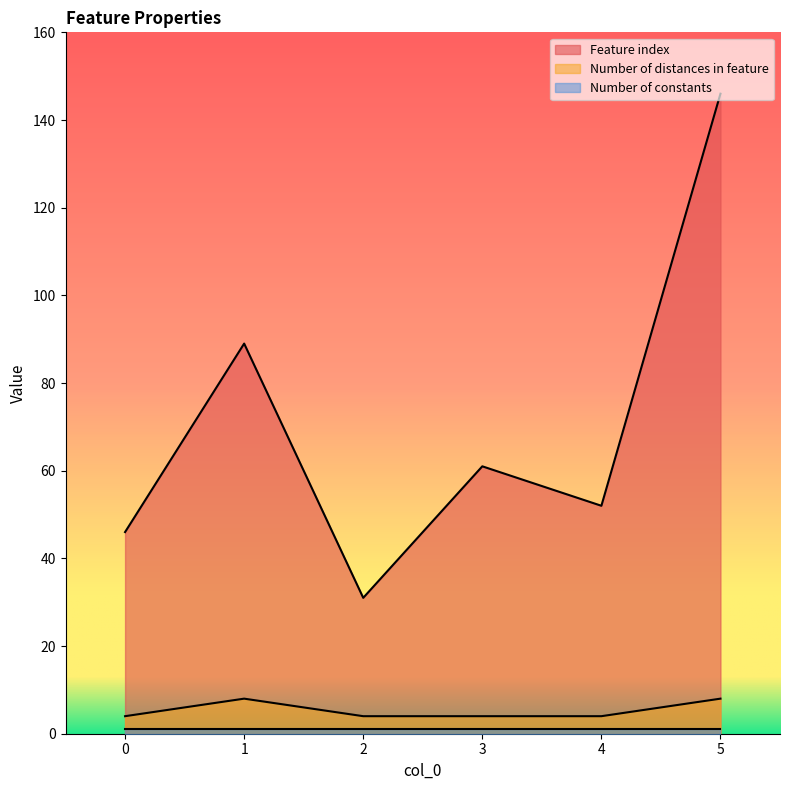

What is the average value of the Feature index series?

71